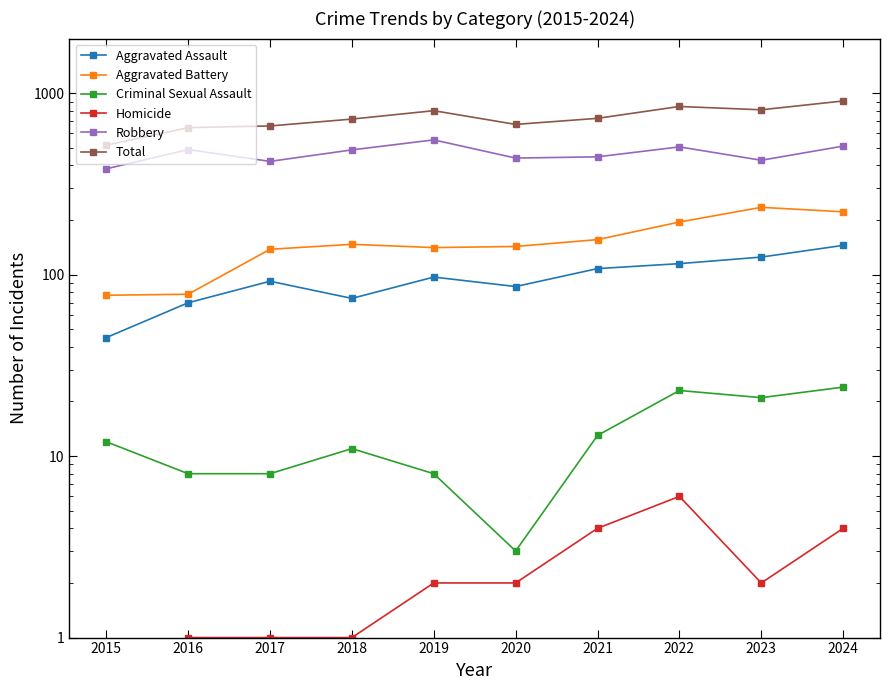

The value of Robbery at 2016 is 489. True or false?

True